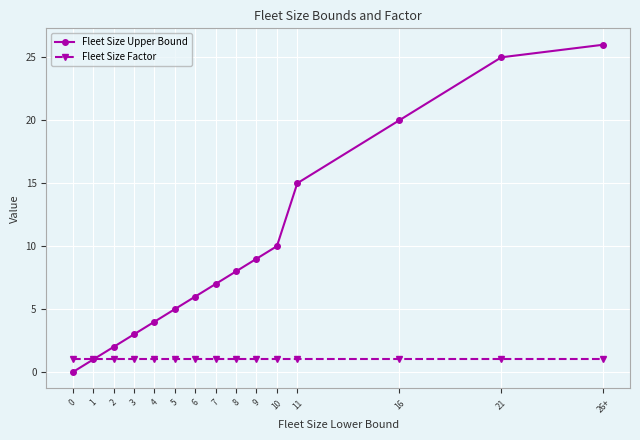

What are all the series names shown in the legend?

Fleet Size Upper Bound, Fleet Size Factor